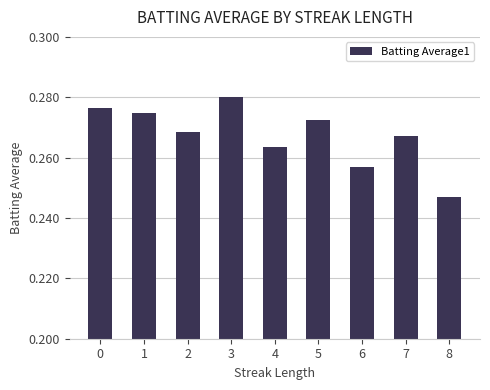

How many values are between 0 and 1?

9